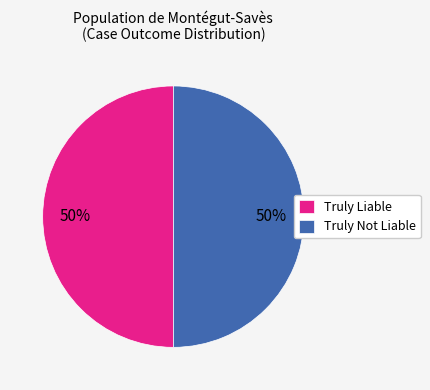

To the nearest percent, what portion does Truly Not Liable represent?

50%